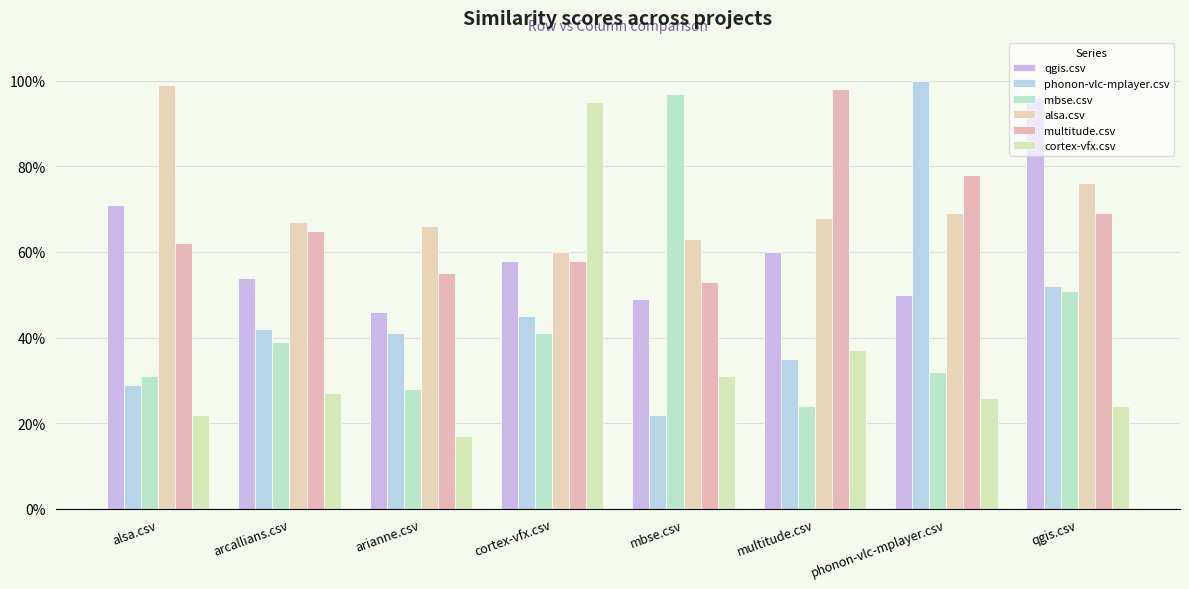

What is the minimum value shown in the chart?

0.2